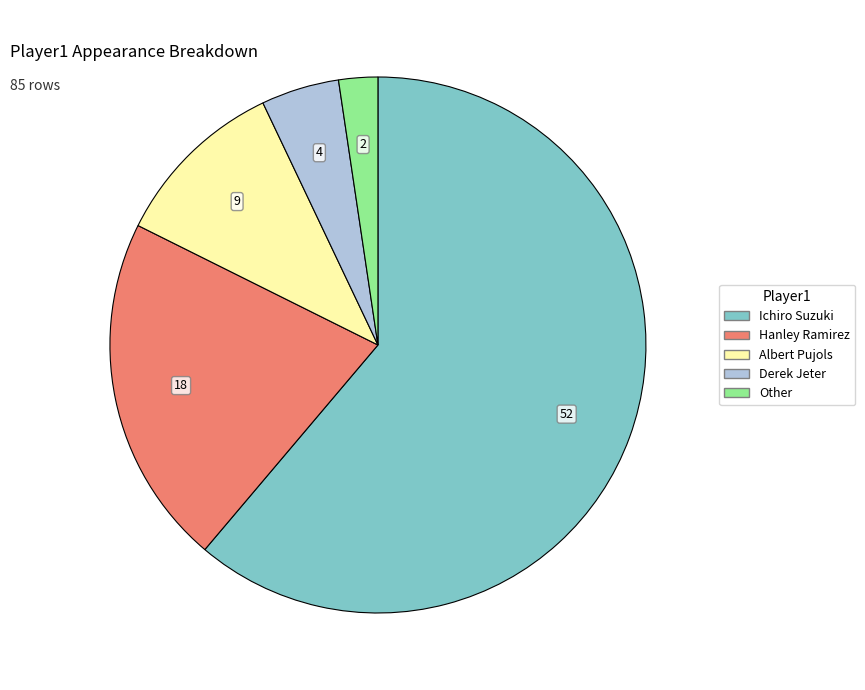

Which has a higher value, Ichiro Suzuki or Hanley Ramirez?

Ichiro Suzuki